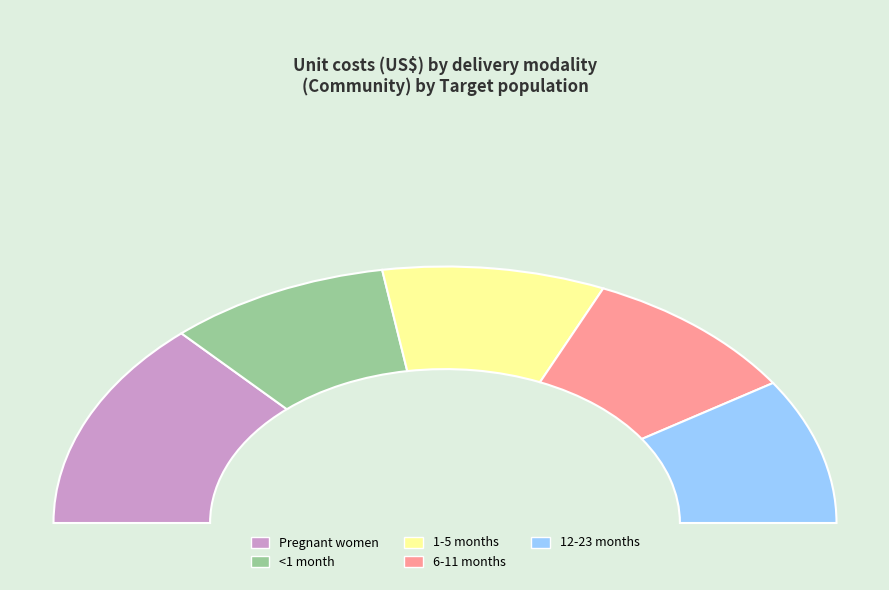

Which category has the smallest portion of the pie?

<1 month